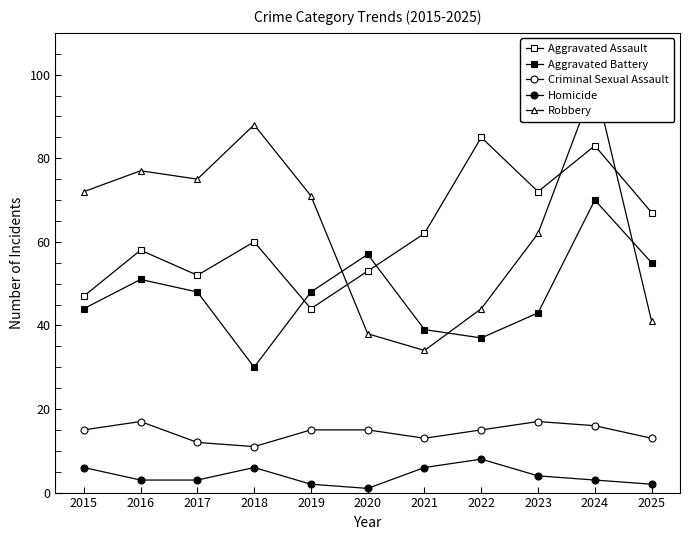

What is the approximate value of Criminal Sexual Assault at 2019?

15